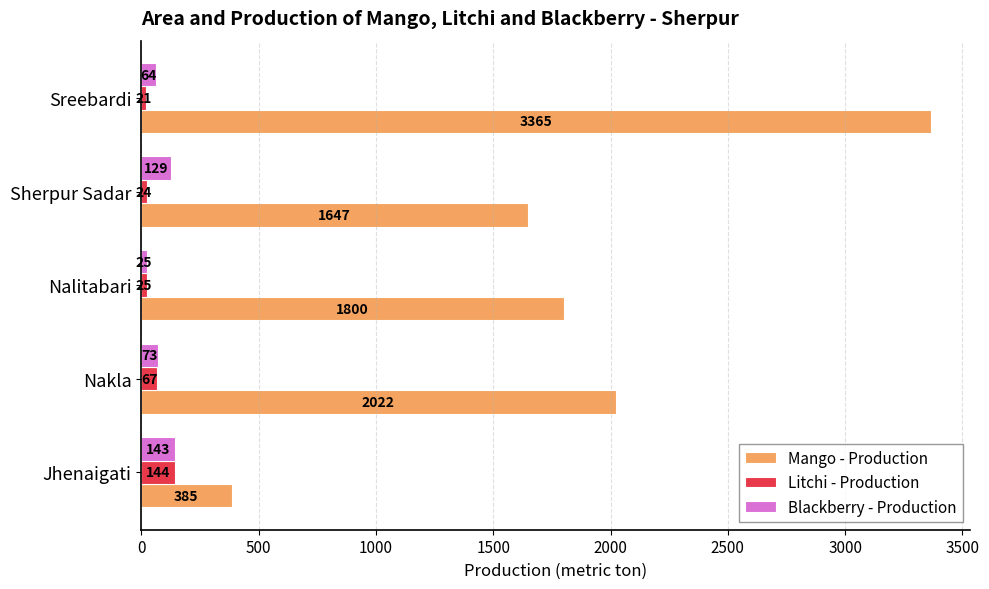

What is the sum of all Litchi - Production values?

281